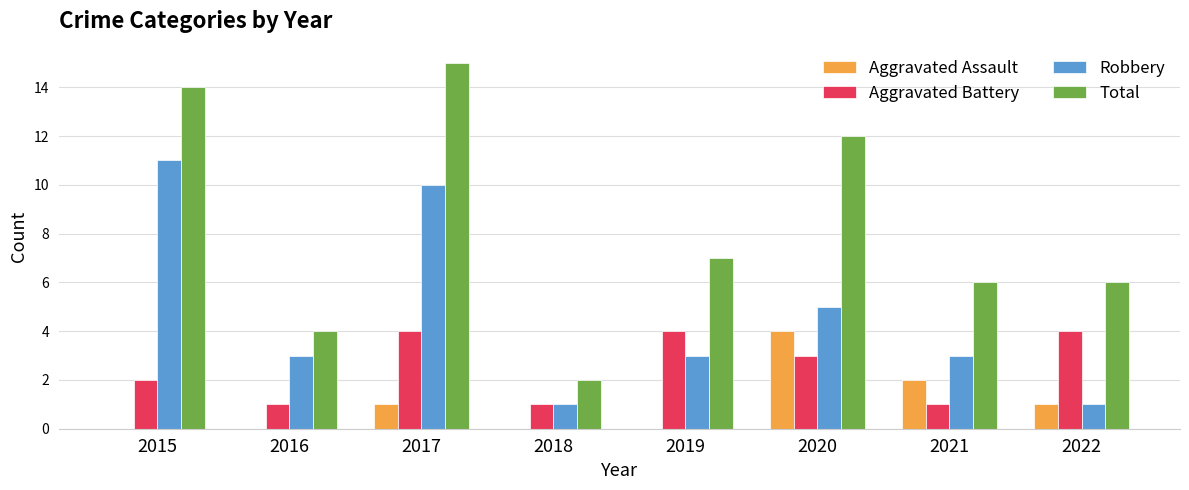

What is the total value across all series at 2020?

24